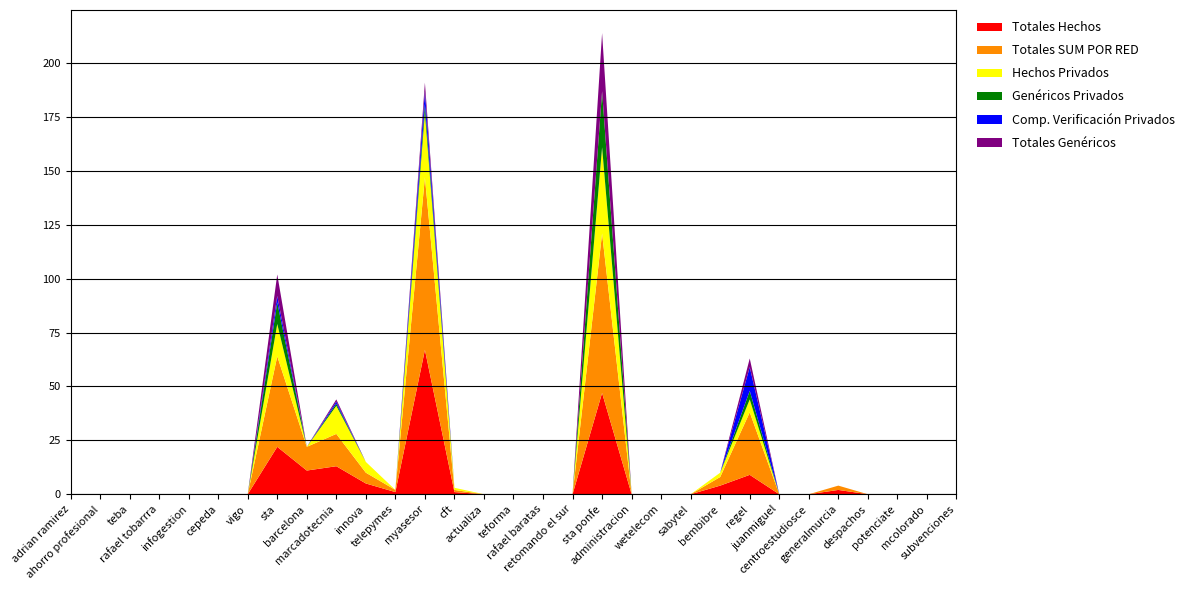

Reading left to right, transcribe all the data shown in this chart.

Totales Hechos: adrian ramirez=0	ahorro profesional=0	teba=0	rafael tobarrra=0	infogestion=0	cepeda=0	vigo=0	sta=22	barcelona=11	marcadotecnia=13	innova=5	telepymes=1	myasesor=67	cft=1	actualiza=0	teforma=0	rafael baratas=0	retomando el sur=0	sta ponfe=47	administracion=0	wetelecom=0	sabytel=0	bembibre=4	regel=9	juanmiguel=0	centroestudiosce=0	generalmurcia=2	despachos=0	potenciate=0	mcolorado=0	subvenciones=0
Totales SUM POR RED: adrian ramirez=0	ahorro profesional=0	teba=0	rafael tobarrra=0	infogestion=0	cepeda=0	vigo=0	sta=42	barcelona=11	marcadotecnia=15	innova=5	telepymes=1	myasesor=80	cft=1	actualiza=0	teforma=0	rafael baratas=0	retomando el sur=0	sta ponfe=74	administracion=0	wetelecom=0	sabytel=0	bembibre=4	regel=29	juanmiguel=0	centroestudiosce=0	generalmurcia=2	despachos=0	potenciate=0	mcolorado=0	subvenciones=0
Hechos Privados: adrian ramirez=0	ahorro profesional=0	teba=0	rafael tobarrra=0	infogestion=0	cepeda=0	vigo=0	sta=15	barcelona=0	marcadotecnia=13	innova=5	telepymes=0	myasesor=30	cft=1	actualiza=0	teforma=0	rafael baratas=0	retomando el sur=0	sta ponfe=40	administracion=0	wetelecom=0	sabytel=0	bembibre=2	regel=6	juanmiguel=0	centroestudiosce=0	generalmurcia=0	despachos=0	potenciate=0	mcolorado=0	subvenciones=0
Genéricos Privados: adrian ramirez=0	ahorro profesional=0	teba=0	rafael tobarrra=0	infogestion=0	cepeda=0	vigo=0	sta=10	barcelona=0	marcadotecnia=1	innova=0	telepymes=0	myasesor=4	cft=0	actualiza=0	teforma=0	rafael baratas=0	retomando el sur=0	sta ponfe=26	administracion=0	wetelecom=0	sabytel=0	bembibre=0	regel=4	juanmiguel=0	centroestudiosce=0	generalmurcia=0	despachos=0	potenciate=0	mcolorado=0	subvenciones=0
Comp. Verificación Privados: adrian ramirez=0	ahorro profesional=0	teba=0	rafael tobarrra=0	infogestion=0	cepeda=0	vigo=0	sta=3	barcelona=0	marcadotecnia=1	innova=0	telepymes=0	myasesor=6	cft=0	actualiza=0	teforma=0	rafael baratas=0	retomando el sur=0	sta ponfe=0	administracion=0	wetelecom=0	sabytel=0	bembibre=0	regel=11	juanmiguel=0	centroestudiosce=0	generalmurcia=0	despachos=0	potenciate=0	mcolorado=0	subvenciones=0
Totales Genéricos: adrian ramirez=0	ahorro profesional=0	teba=0	rafael tobarrra=0	infogestion=0	cepeda=0	vigo=0	sta=10	barcelona=0	marcadotecnia=1	innova=0	telepymes=0	myasesor=4	cft=0	actualiza=0	teforma=0	rafael baratas=0	retomando el sur=0	sta ponfe=27	administracion=0	wetelecom=0	sabytel=0	bembibre=0	regel=4	juanmiguel=0	centroestudiosce=0	generalmurcia=0	despachos=0	potenciate=0	mcolorado=0	subvenciones=0